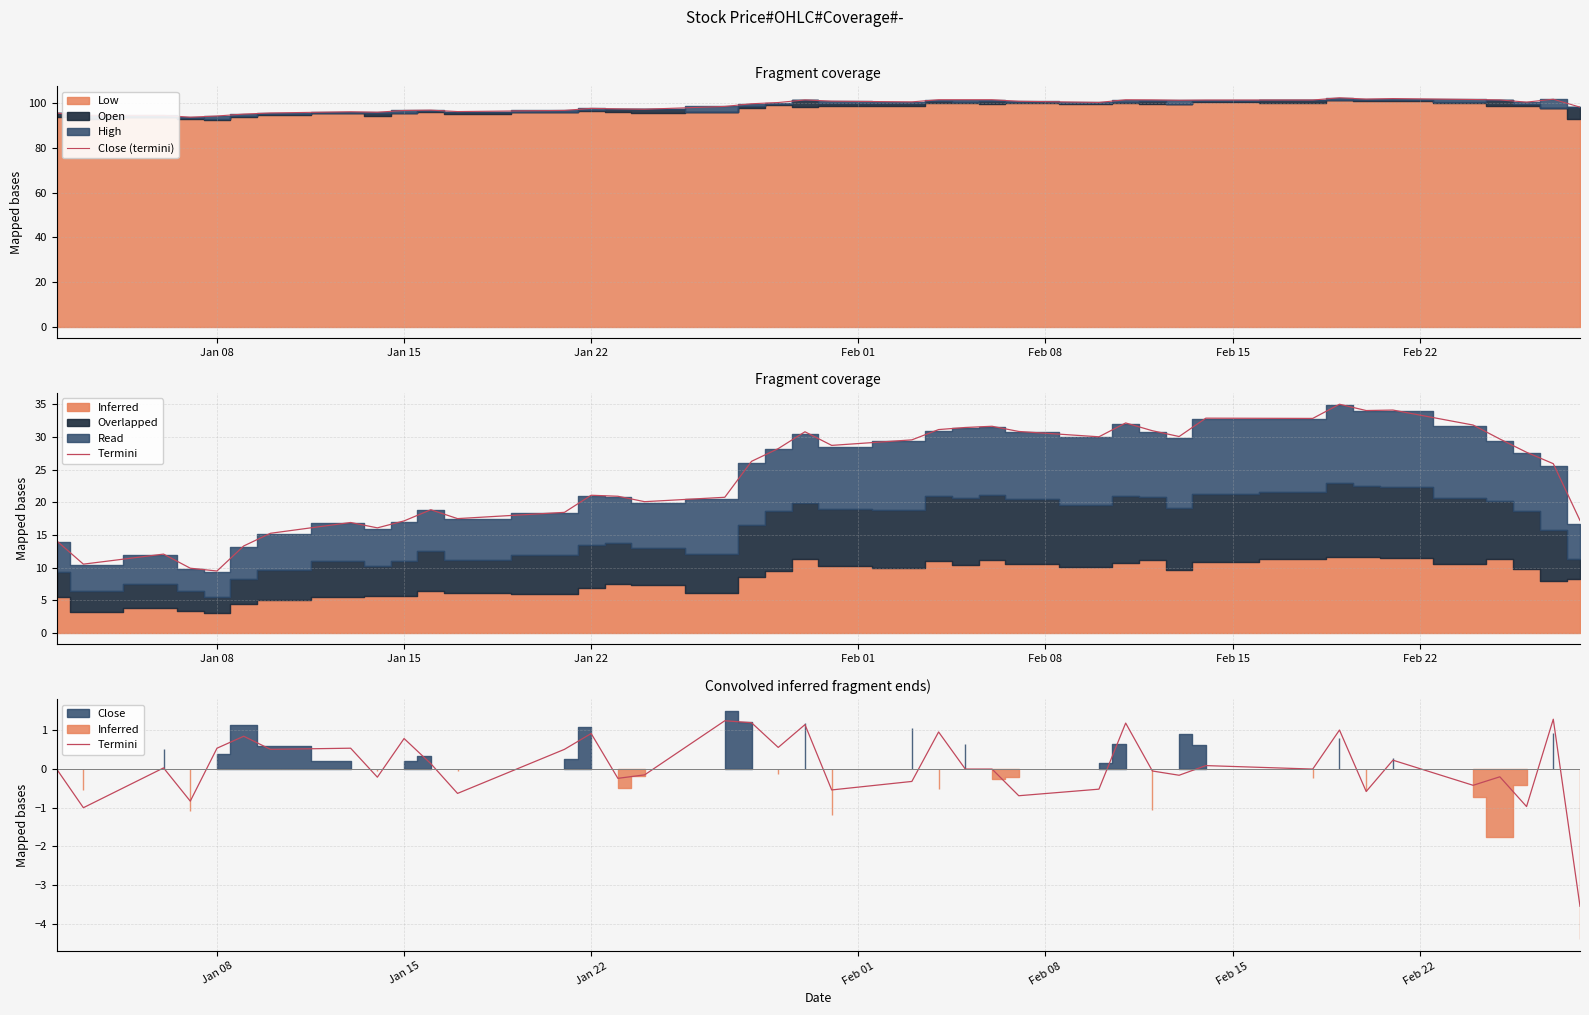

True or false: Close (termini) has a value of 155.3 at Jan 08.

False